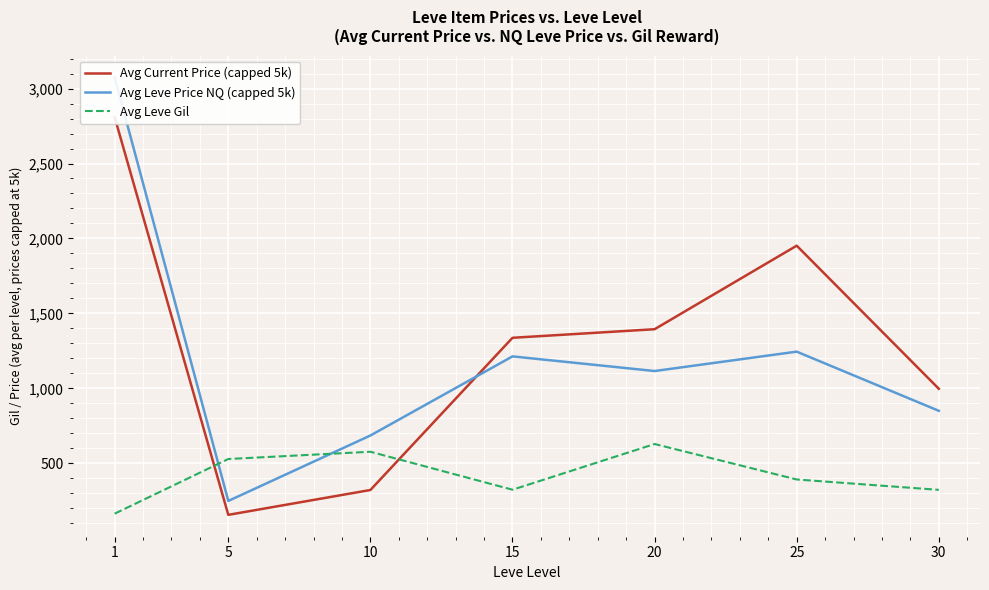

How many values in the Avg Leve Gil series exceed 391?

4